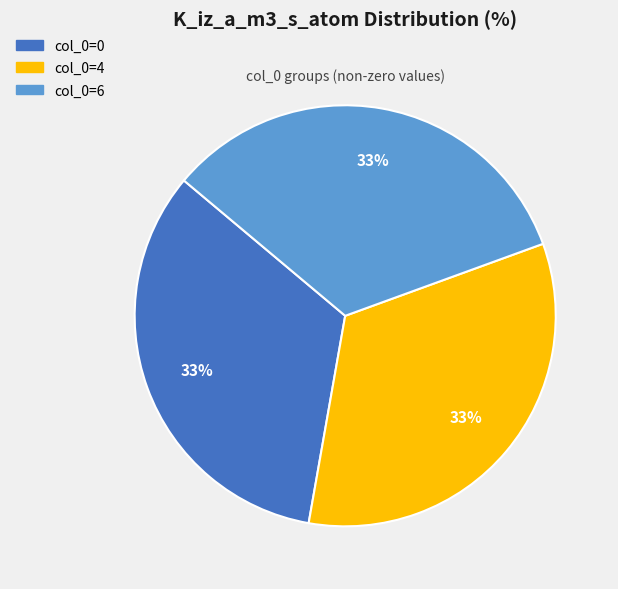

Is there any slice that represents more than half of the pie?

No